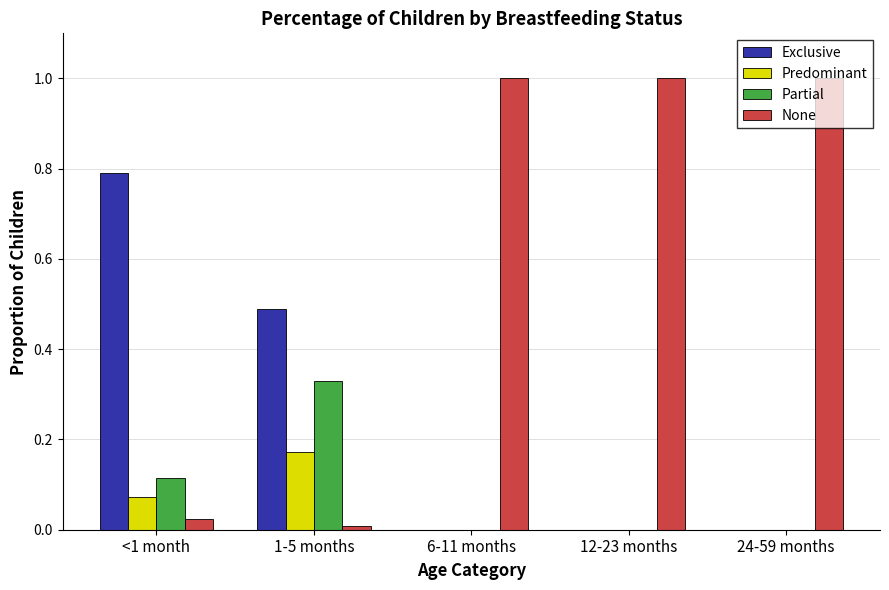

Which series has the widest spread of values?

None